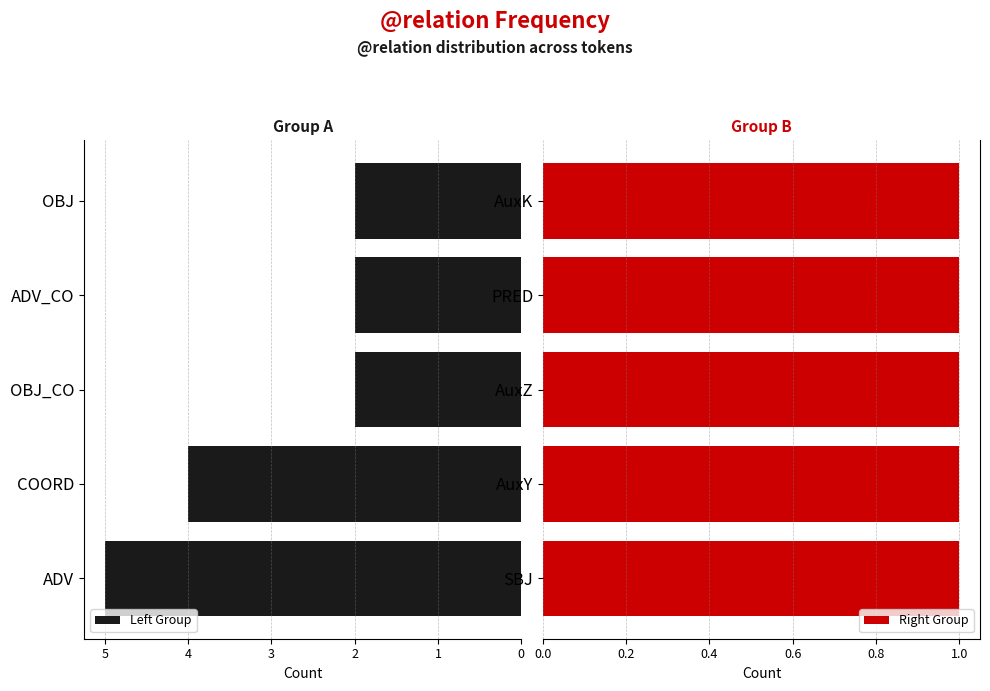

How many categories are shown in the chart?

5